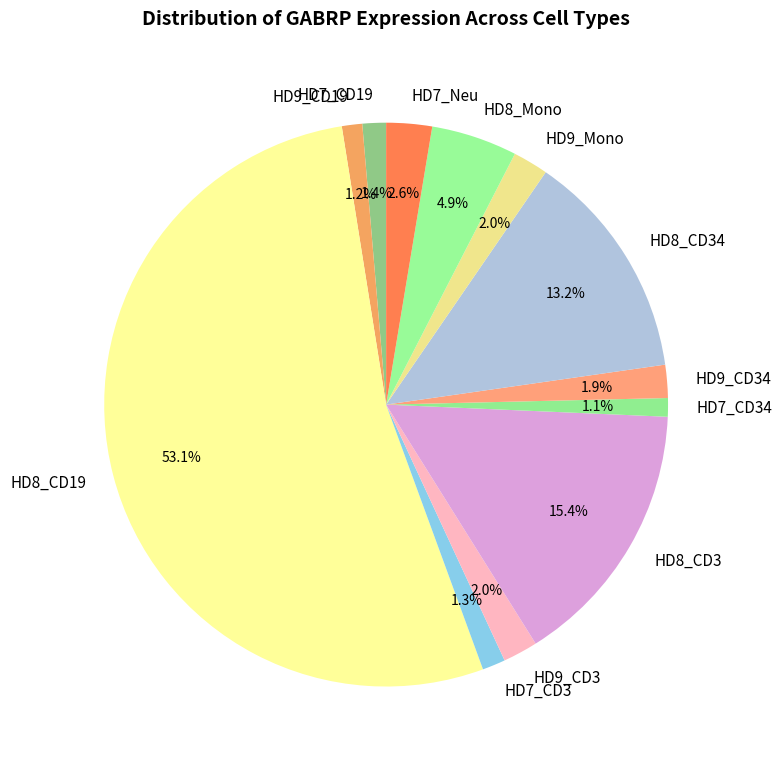

To the nearest percent, what percentage of the pie is HD7_CD34?

1%